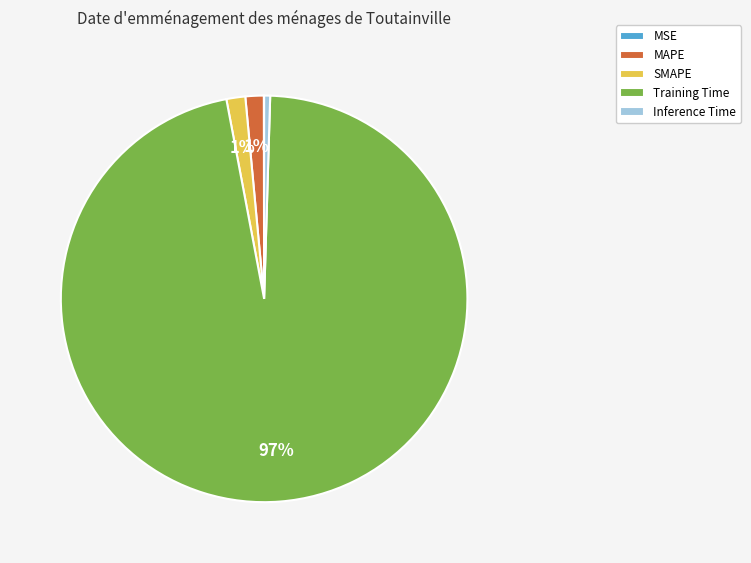

Combined, do Training Time and SMAPE account for over 50%?

Yes